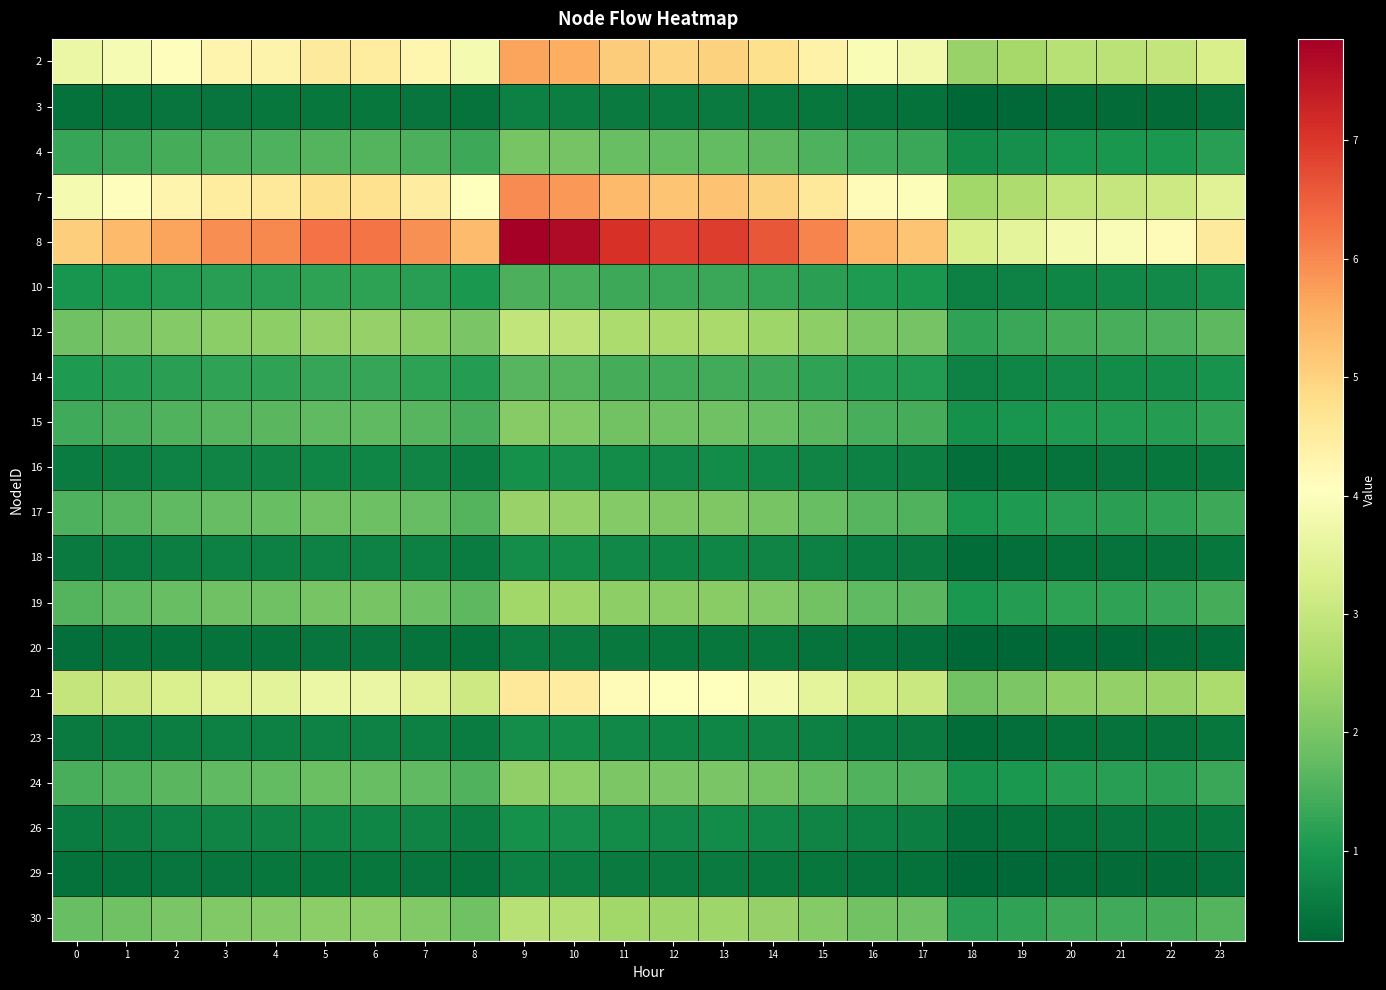

Reading left to right, what are all the values shown in this chart?

2: 0=3.7	1=3.9	2=4.1	3=4.3	4=4.3	5=4.5	6=4.5	7=4.3	8=3.9	9=5.7	10=5.5	11=5.1	12=5.0	13=5.0	14=4.8	15=4.4	16=3.9	17=3.8	18=2.4	19=2.5	20=2.8	21=2.8	22=3.0	23=3.3
3: 0=0.4	1=0.4	2=0.5	3=0.5	4=0.5	5=0.5	6=0.5	7=0.5	8=0.4	9=0.6	10=0.6	11=0.6	12=0.6	13=0.6	14=0.5	15=0.5	16=0.4	17=0.4	18=0.3	19=0.3	20=0.3	21=0.3	22=0.3	23=0.4
4: 0=1.3	1=1.4	2=1.4	3=1.5	4=1.5	5=1.6	6=1.6	7=1.5	8=1.4	9=2.0	10=1.9	11=1.8	12=1.7	13=1.8	14=1.7	15=1.5	16=1.4	17=1.3	18=0.8	19=0.9	20=1.0	21=1.0	22=1.0	23=1.1
7: 0=3.9	1=4.1	2=4.3	3=4.5	4=4.6	5=4.8	6=4.7	7=4.5	8=4.1	9=6.0	10=5.8	11=5.4	12=5.2	13=5.3	14=5.0	15=4.6	16=4.1	17=4.0	18=2.5	19=2.7	20=2.9	21=3.0	22=3.1	23=3.4
8: 0=5.1	1=5.4	2=5.7	3=5.9	4=6.0	5=6.3	6=6.2	7=5.9	8=5.3	9=7.9	10=7.7	11=7.1	12=6.9	13=6.9	14=6.6	15=6.0	16=5.4	17=5.2	18=3.3	19=3.5	20=3.8	21=3.9	22=4.1	23=4.5
10: 0=1.0	1=1.0	2=1.1	3=1.1	4=1.2	5=1.2	6=1.2	7=1.1	8=1.0	9=1.5	10=1.5	11=1.4	12=1.3	13=1.3	14=1.3	15=1.2	16=1.0	17=1.0	18=0.6	19=0.7	20=0.7	21=0.8	22=0.8	23=0.9
12: 0=1.9	1=2.0	2=2.1	3=2.2	4=2.2	5=2.3	6=2.3	7=2.2	8=2.0	9=2.9	10=2.9	11=2.6	12=2.6	13=2.6	14=2.5	15=2.3	16=2.0	17=2.0	18=1.2	19=1.3	20=1.4	21=1.5	22=1.5	23=1.7
14: 0=1.0	1=1.1	2=1.2	3=1.2	4=1.2	5=1.3	6=1.3	7=1.2	8=1.1	9=1.6	10=1.6	11=1.5	12=1.4	13=1.4	14=1.4	15=1.2	16=1.1	17=1.1	18=0.7	19=0.7	20=0.8	21=0.8	22=0.8	23=0.9
15: 0=1.4	1=1.5	2=1.6	3=1.6	4=1.6	5=1.7	6=1.7	7=1.6	8=1.5	9=2.1	10=2.1	11=1.9	12=1.9	13=1.9	14=1.8	15=1.7	16=1.5	17=1.4	18=0.9	19=1.0	20=1.1	21=1.1	22=1.1	23=1.2
16: 0=0.6	1=0.6	2=0.7	3=0.7	4=0.7	5=0.7	6=0.7	7=0.7	8=0.6	9=0.9	10=0.9	11=0.8	12=0.8	13=0.8	14=0.8	15=0.7	16=0.6	17=0.6	18=0.4	19=0.4	20=0.4	21=0.5	22=0.5	23=0.5
17: 0=1.5	1=1.6	2=1.7	3=1.8	4=1.8	5=1.9	6=1.9	7=1.8	8=1.6	9=2.4	10=2.3	11=2.1	12=2.1	13=2.1	14=2.0	15=1.8	16=1.6	17=1.6	18=1.0	19=1.1	20=1.2	21=1.2	22=1.2	23=1.4
18: 0=0.5	1=0.6	2=0.6	3=0.6	4=0.6	5=0.7	6=0.7	7=0.6	8=0.6	9=0.8	10=0.8	11=0.8	12=0.7	13=0.7	14=0.7	15=0.6	16=0.6	17=0.6	18=0.4	19=0.4	20=0.4	21=0.4	22=0.4	23=0.5
19: 0=1.6	1=1.7	2=1.8	3=1.9	4=1.9	5=2.0	6=2.0	7=1.9	8=1.7	9=2.5	10=2.4	11=2.2	12=2.2	13=2.2	14=2.1	15=1.9	16=1.7	17=1.7	18=1.0	19=1.1	20=1.2	21=1.2	22=1.3	23=1.4
20: 0=0.4	1=0.4	2=0.4	3=0.4	4=0.4	5=0.5	6=0.5	7=0.4	8=0.4	9=0.6	10=0.6	11=0.5	12=0.5	13=0.5	14=0.5	15=0.4	16=0.4	17=0.4	18=0.2	19=0.3	20=0.3	21=0.3	22=0.3	23=0.3
21: 0=3.0	1=3.1	2=3.3	3=3.5	4=3.5	5=3.7	6=3.6	7=3.4	8=3.1	9=4.6	10=4.5	11=4.1	12=4.0	13=4.0	14=3.8	15=3.5	16=3.2	17=3.1	18=1.9	19=2.1	20=2.2	21=2.3	22=2.4	23=2.6
23: 0=0.5	1=0.6	2=0.6	3=0.6	4=0.6	5=0.7	6=0.7	7=0.6	8=0.6	9=0.8	10=0.8	11=0.8	12=0.7	13=0.7	14=0.7	15=0.6	16=0.6	17=0.6	18=0.4	19=0.4	20=0.4	21=0.4	22=0.4	23=0.5
24: 0=1.5	1=1.6	2=1.6	3=1.7	4=1.7	5=1.8	6=1.8	7=1.7	8=1.6	9=2.3	10=2.2	11=2.0	12=2.0	13=2.0	14=1.9	15=1.8	16=1.6	17=1.5	18=1.0	19=1.0	20=1.1	21=1.1	22=1.2	23=1.3
26: 0=0.6	1=0.6	2=0.7	3=0.7	4=0.7	5=0.7	6=0.7	7=0.7	8=0.6	9=0.9	10=0.9	11=0.8	12=0.8	13=0.8	14=0.8	15=0.7	16=0.6	17=0.6	18=0.4	19=0.4	20=0.4	21=0.5	22=0.5	23=0.5
29: 0=0.4	1=0.4	2=0.5	3=0.5	4=0.5	5=0.5	6=0.5	7=0.5	8=0.4	9=0.6	10=0.6	11=0.6	12=0.6	13=0.6	14=0.5	15=0.5	16=0.4	17=0.4	18=0.3	19=0.3	20=0.3	21=0.3	22=0.3	23=0.4
30: 0=1.8	1=1.9	2=2.0	3=2.1	4=2.1	5=2.2	6=2.2	7=2.1	8=1.9	9=2.8	10=2.7	11=2.5	12=2.4	13=2.4	14=2.3	15=2.1	16=1.9	17=1.9	18=1.2	19=1.2	20=1.4	21=1.4	22=1.5	23=1.6